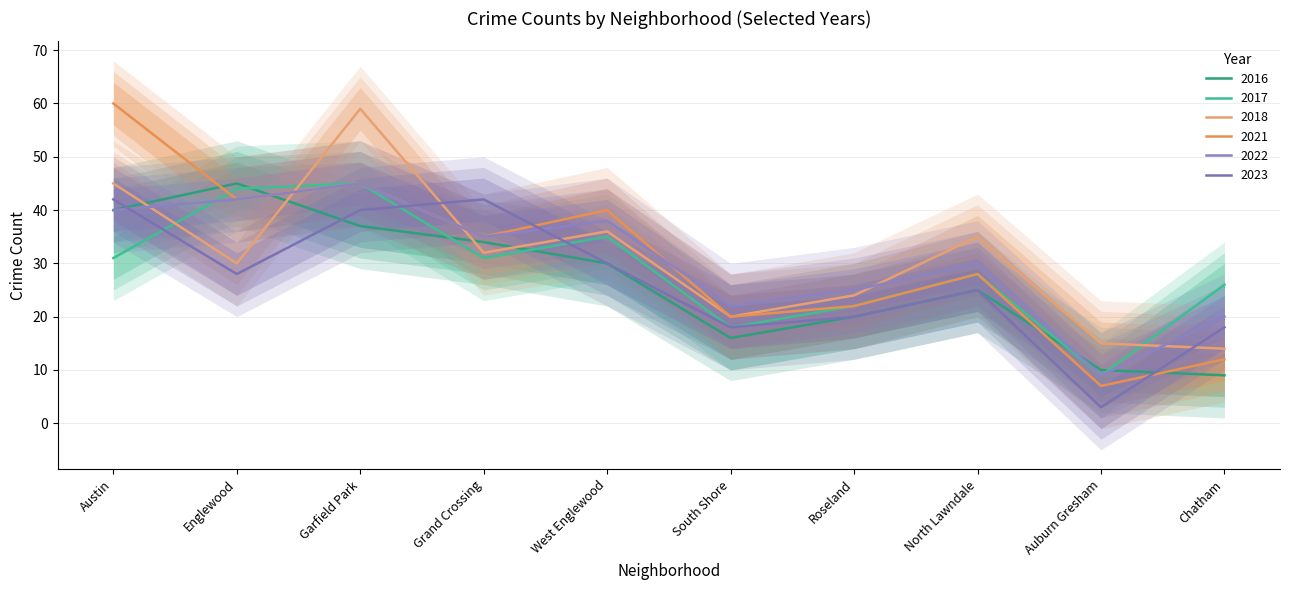

What is the label of the 4th point from the left?

Grand Crossing